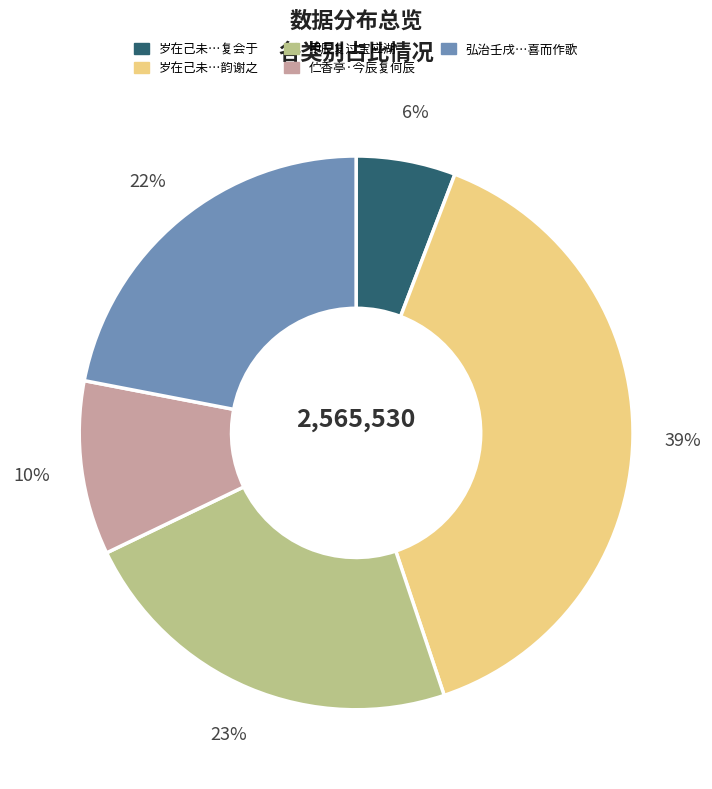

To the nearest percent, what is the average slice percentage?

20%